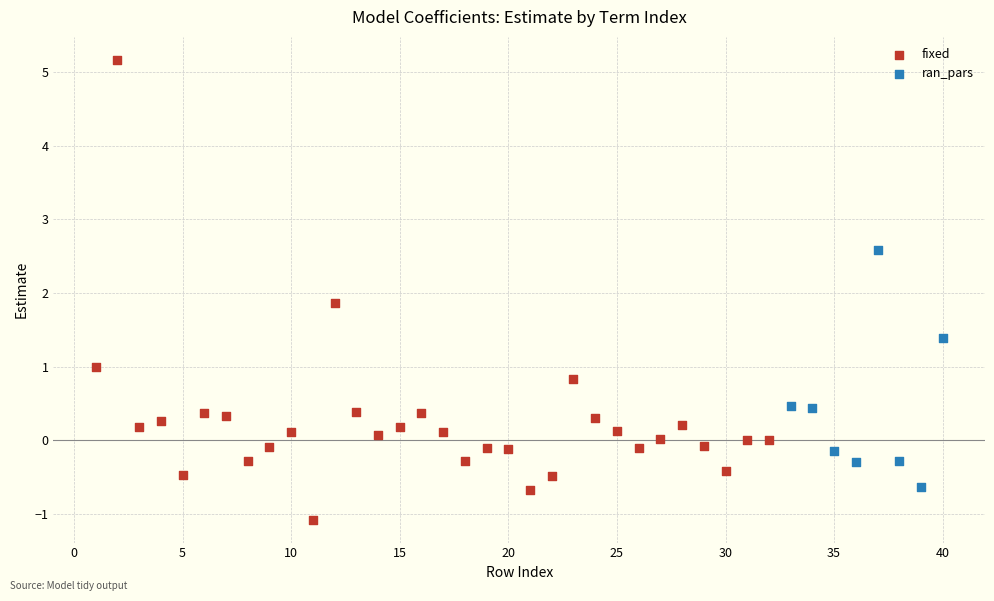

Which series reaches the maximum Y coordinate?

fixed